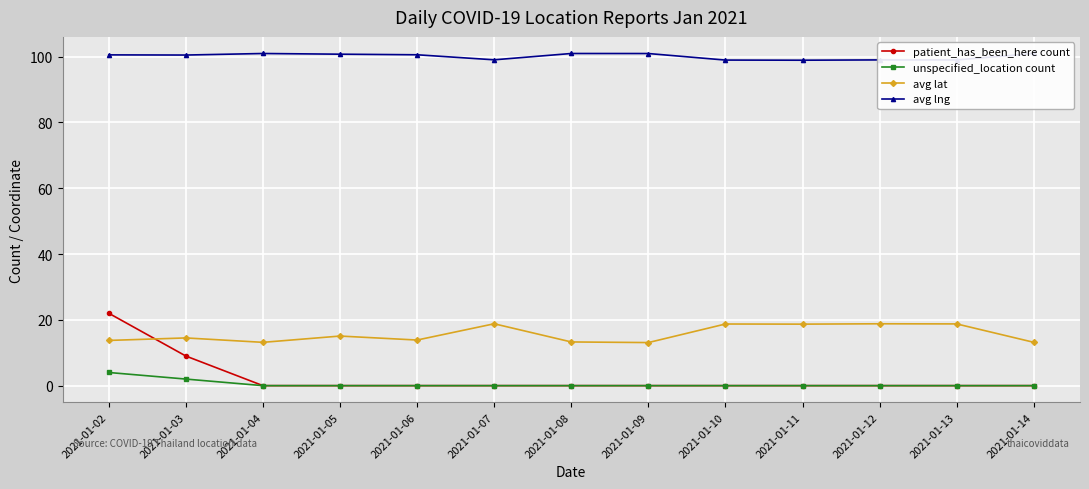

The value of unspecified_location count at 2021-01-11 is 1.5. True or false?

False